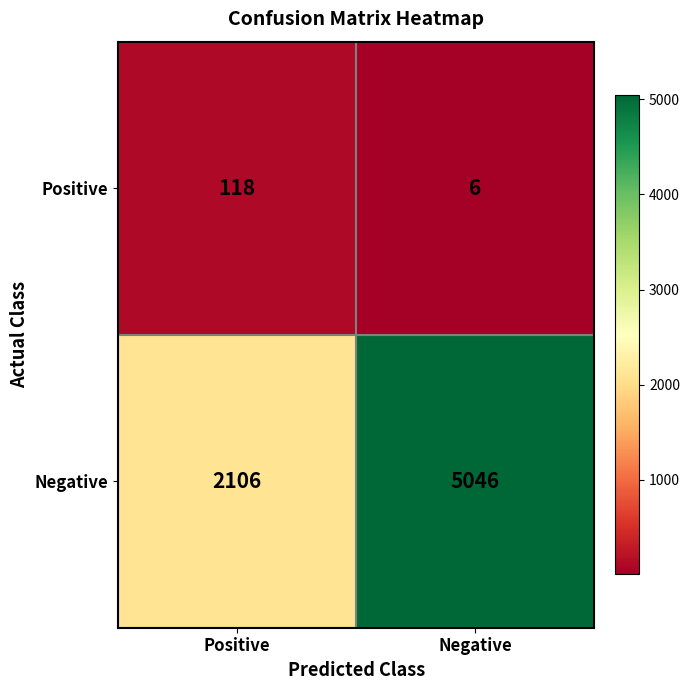

The Negative series shows 5046 at Negative. True or false?

True